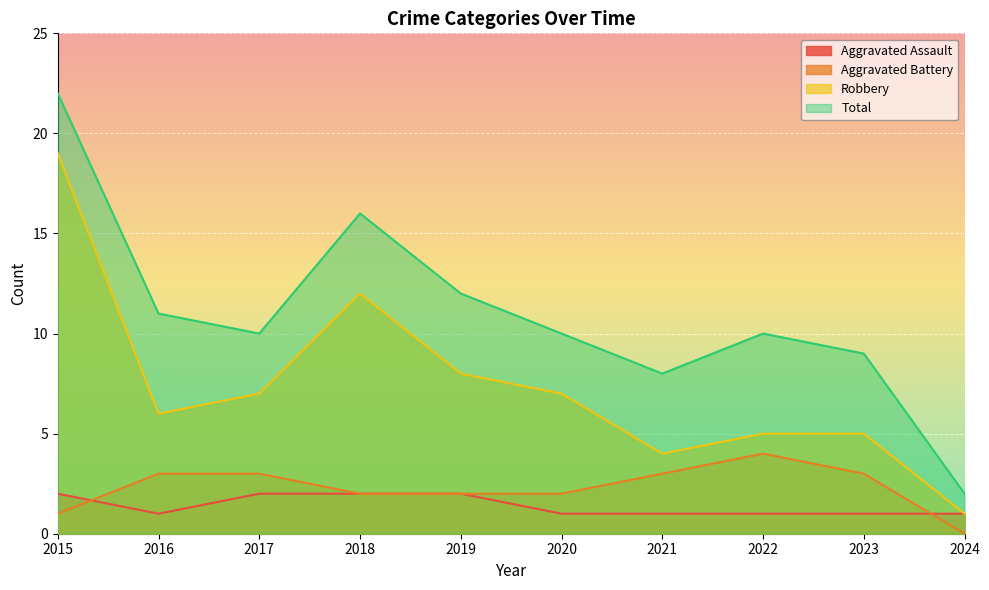

True or false: Robbery has a value of 7 at 2017.

True